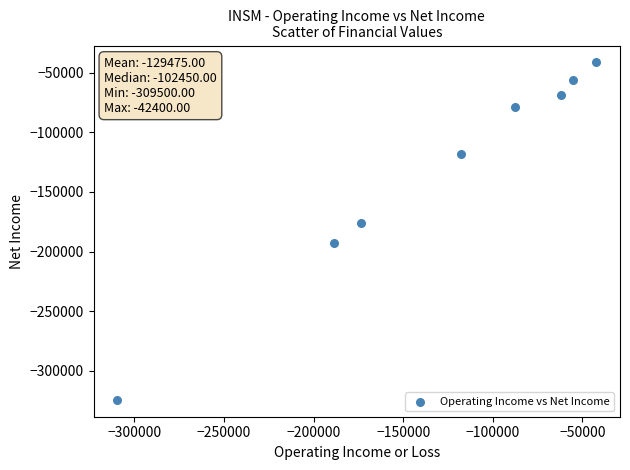

What Y value in the scatter plot is closest to -182850?

-176300